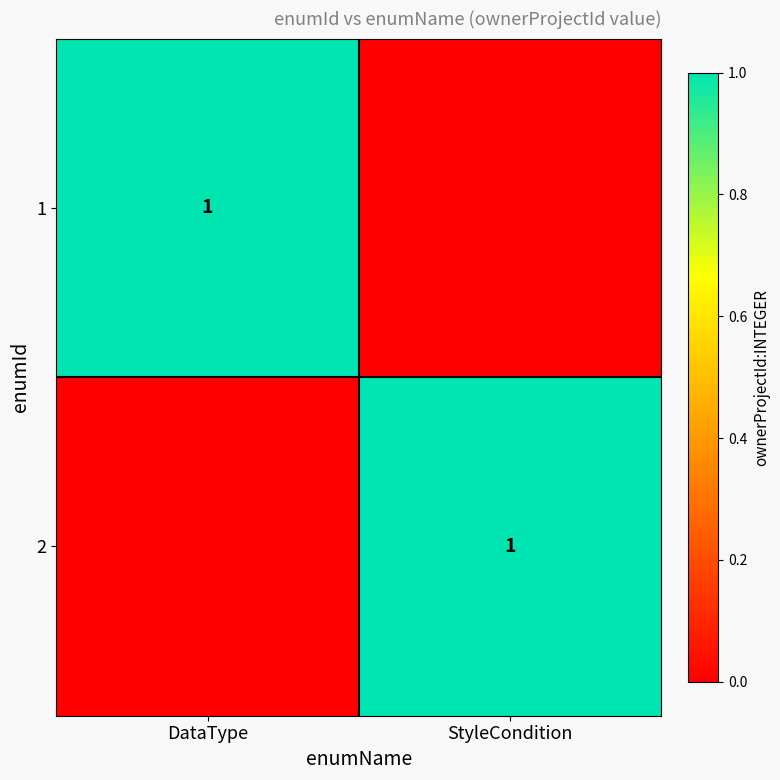

The 1 series shows 1 at DataType. True or false?

True